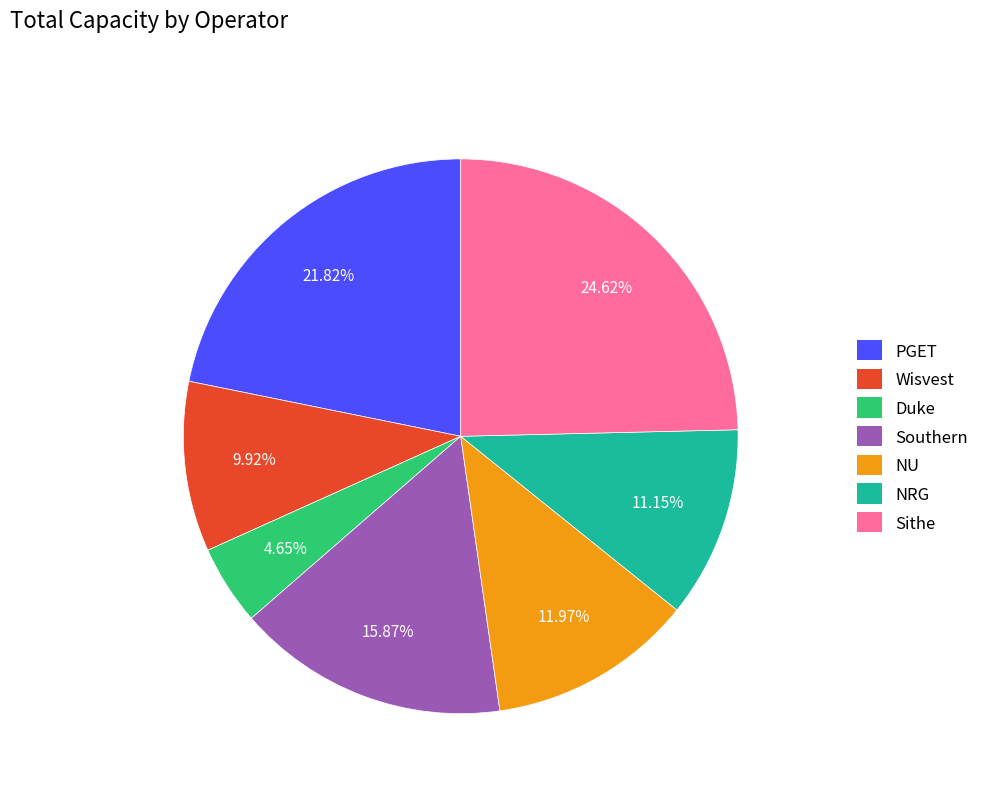

To the nearest percent, what is the average slice percentage?

14%